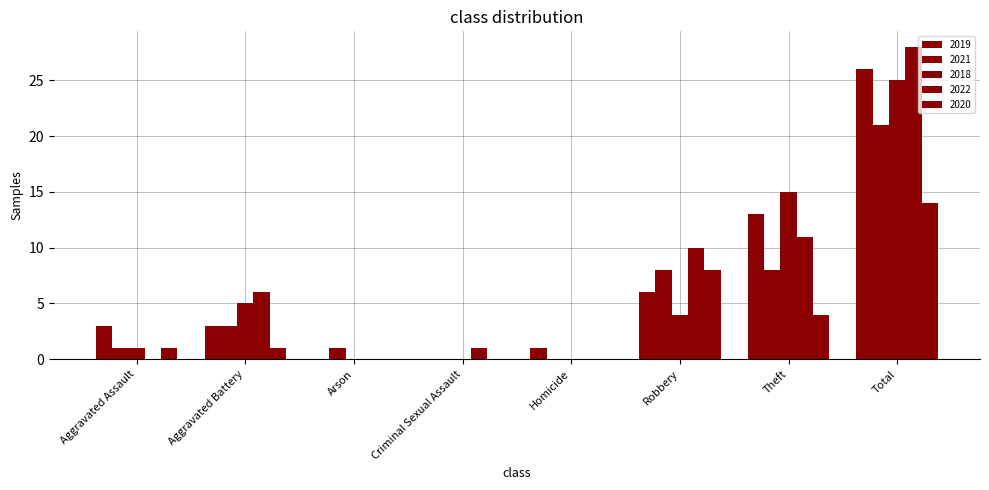

Count the number of data series in this chart.

5